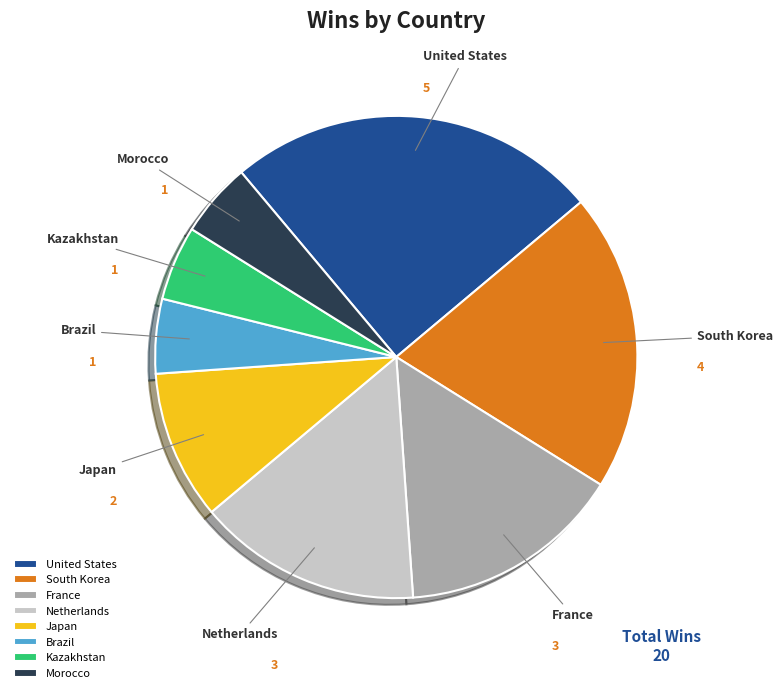

True or false: United States accounts for 11% of the total.

False